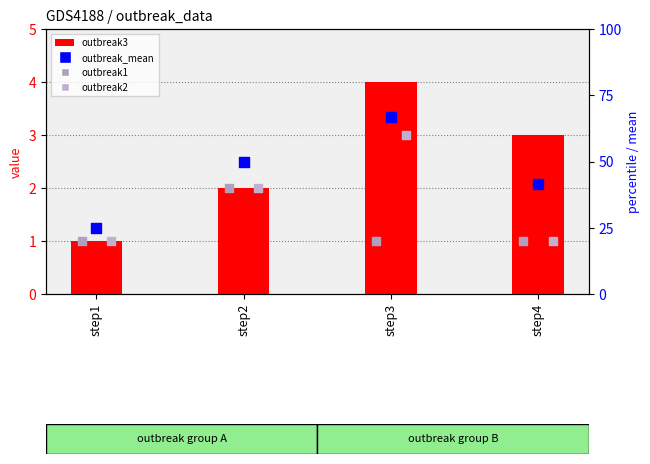

What is the total value across all series at step1?

28.0